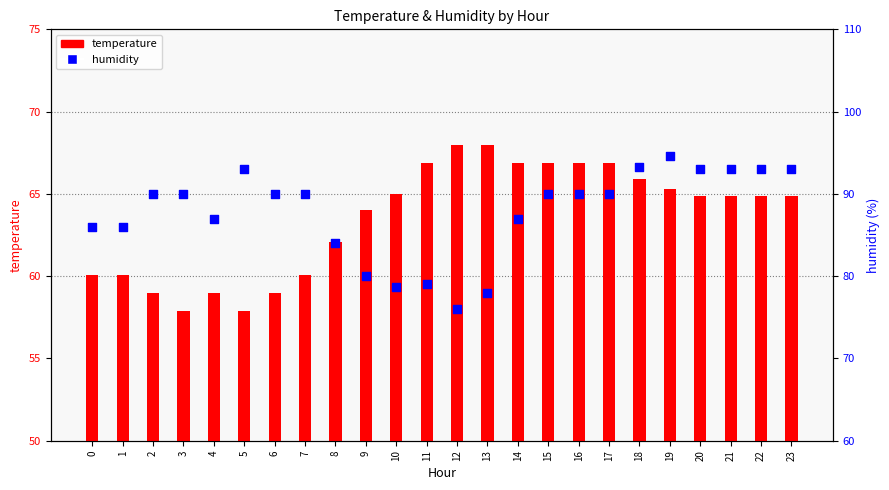

Which series has the largest Y range (max minus min)?

humidity